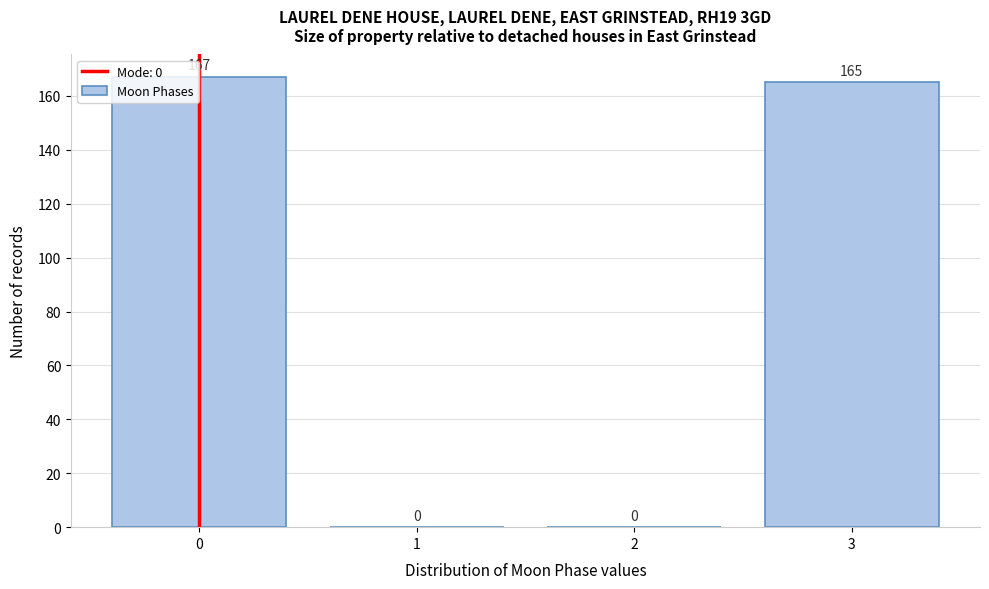

Reading left to right, list all the values displayed in this chart.

0=167	1=0	2=0	3=165